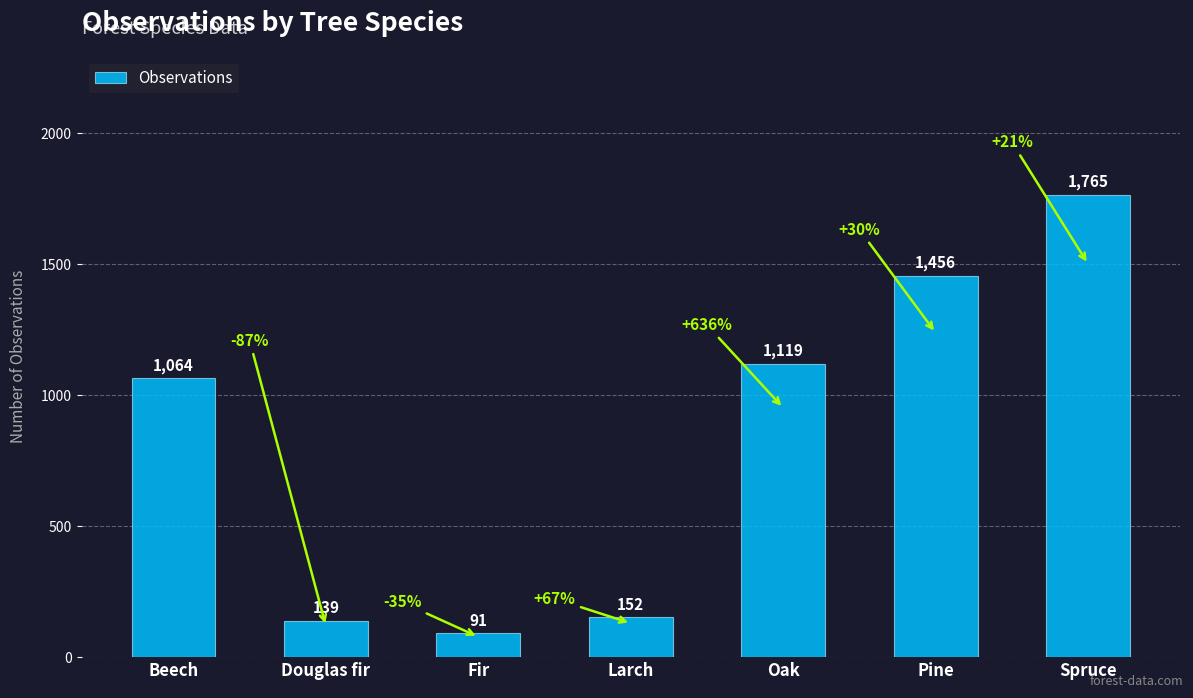

Between Fir and Spruce, which is larger?

Spruce